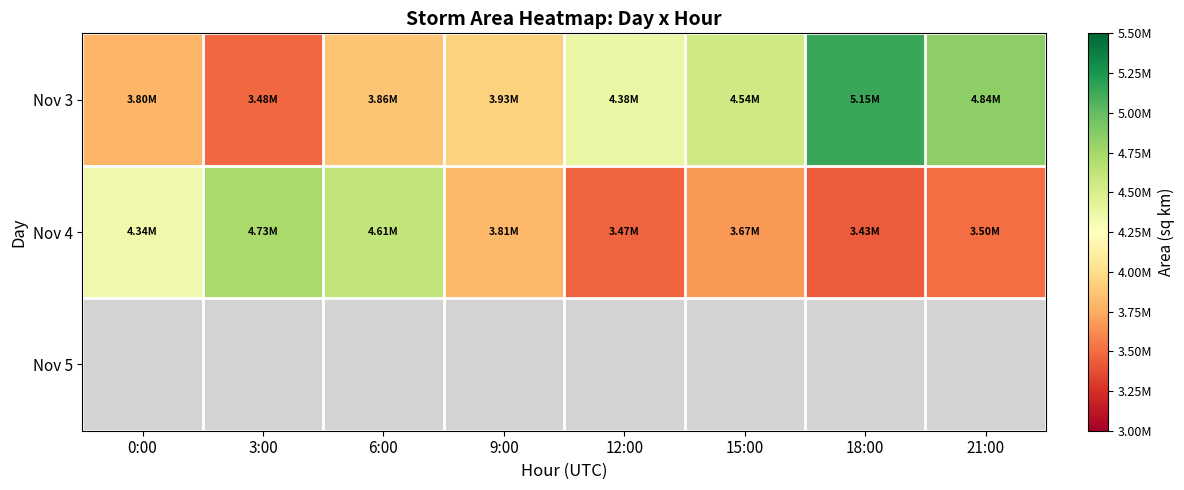

Where does the Nov 4 series first go above 3808750?

0:00